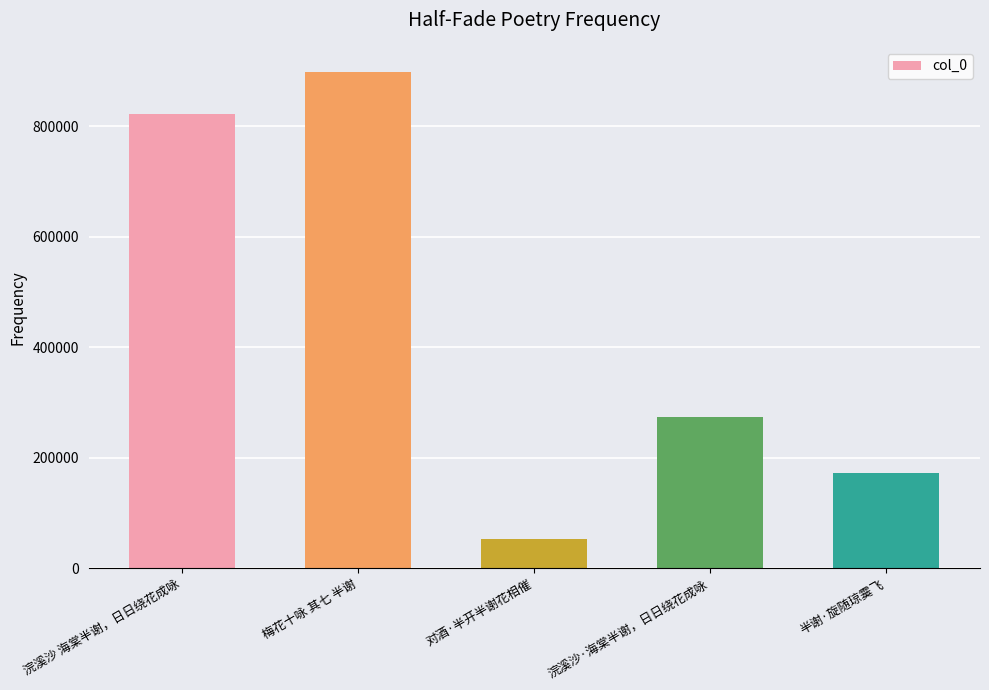

Rank the categories by value from lowest to highest.

对酒·半开半谢花相催, 半谢·旋随琼霙飞, 浣溪沙·海棠半谢，日日绕花成咏, 浣溪沙 海棠半谢，日日绕花成咏, 梅花十咏 其七 半谢